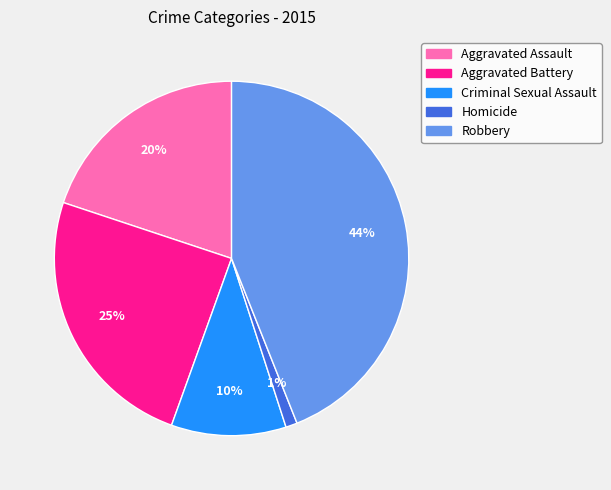

Rank the categories by value from highest to lowest.

Robbery, Aggravated Battery, Aggravated Assault, Criminal Sexual Assault, Homicide